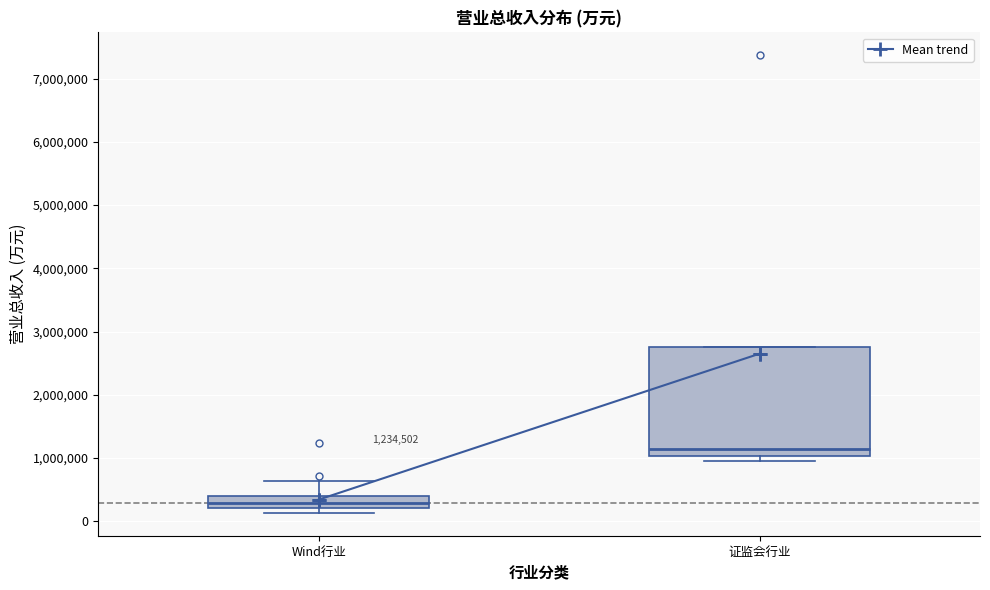

Which box is the tallest, from its lower edge to its upper edge?

证监会行业